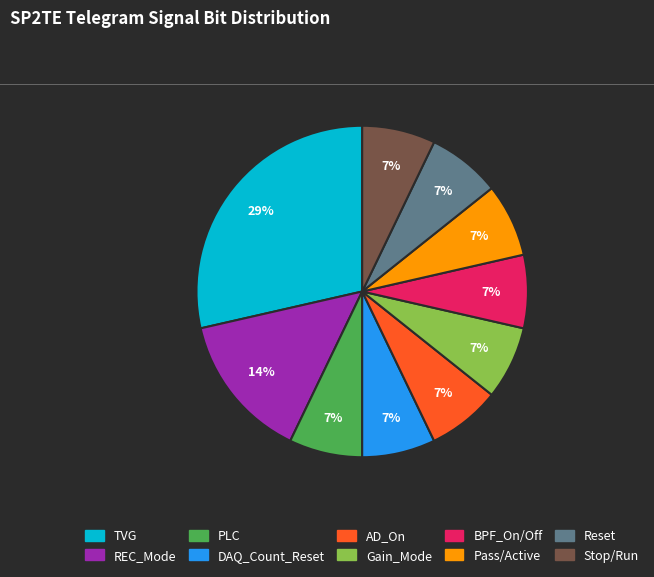

Combined, do Reset and Gain_Mode account for over 50%?

No